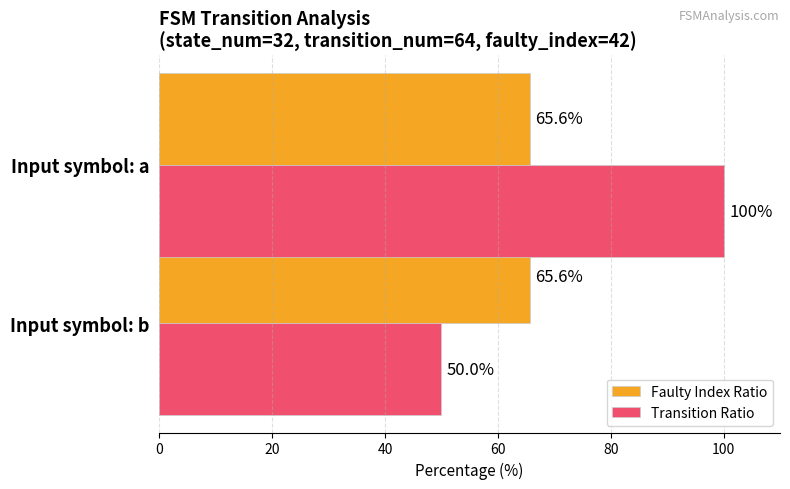

List the series in order of their overall mean, lowest first.

Faulty Index Ratio, Transition Ratio